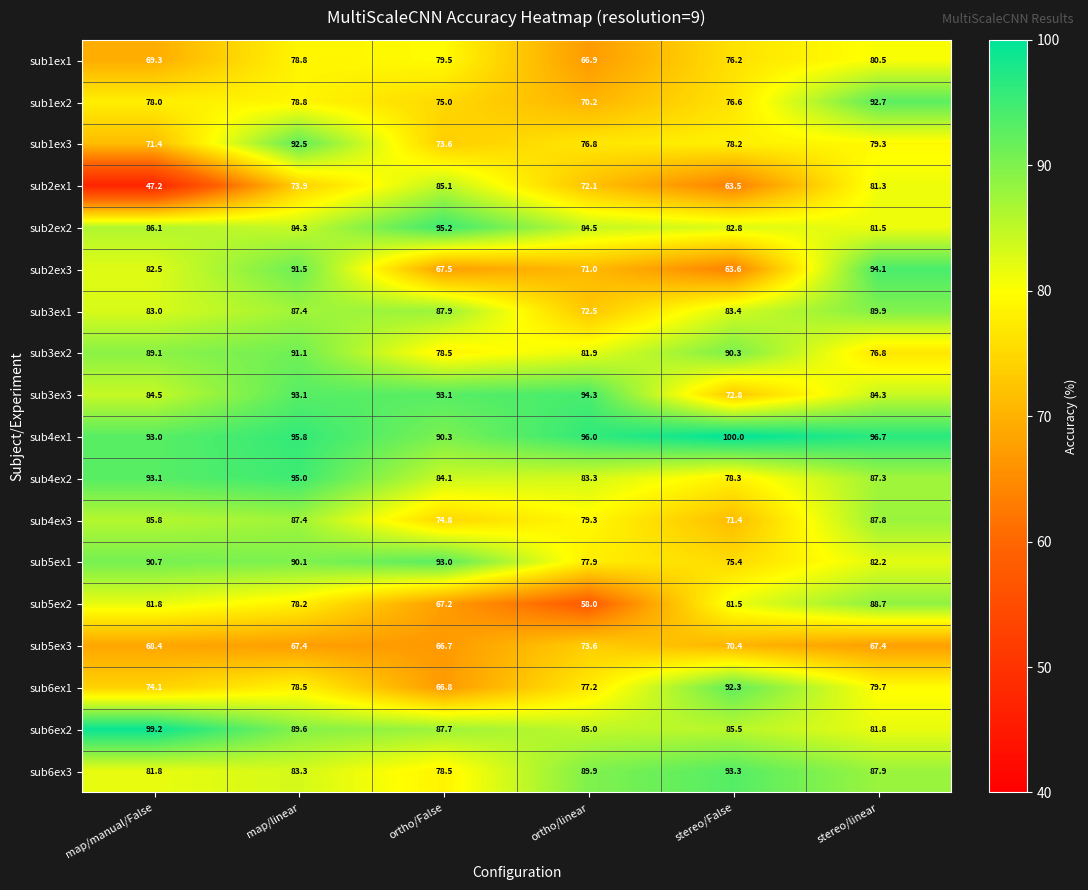

True or false: sub2ex1 has a value of 47.1 at ortho/linear.

False